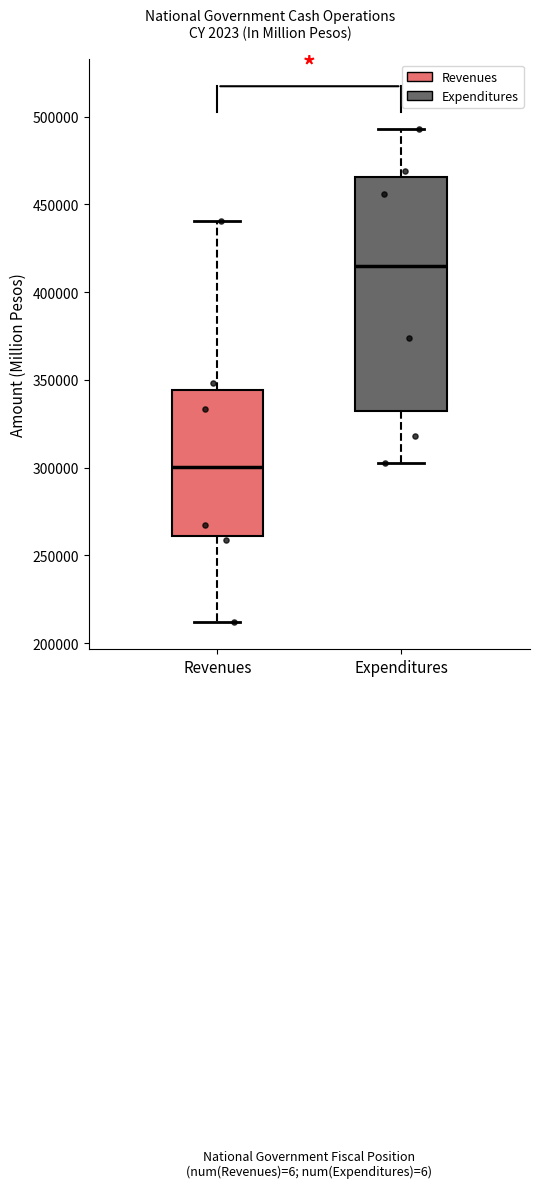

Comparing the boxes themselves (not the whiskers), which one is the tallest?

Expenditures